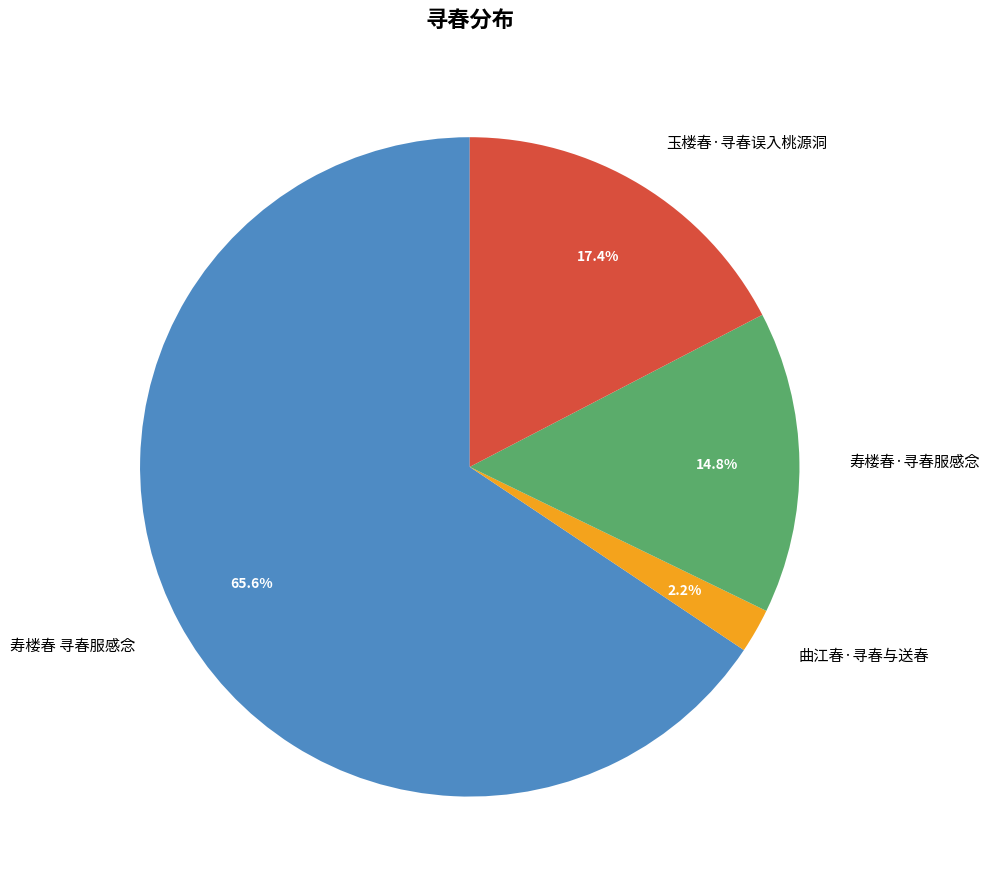

Is there any slice that represents more than half of the pie?

Yes